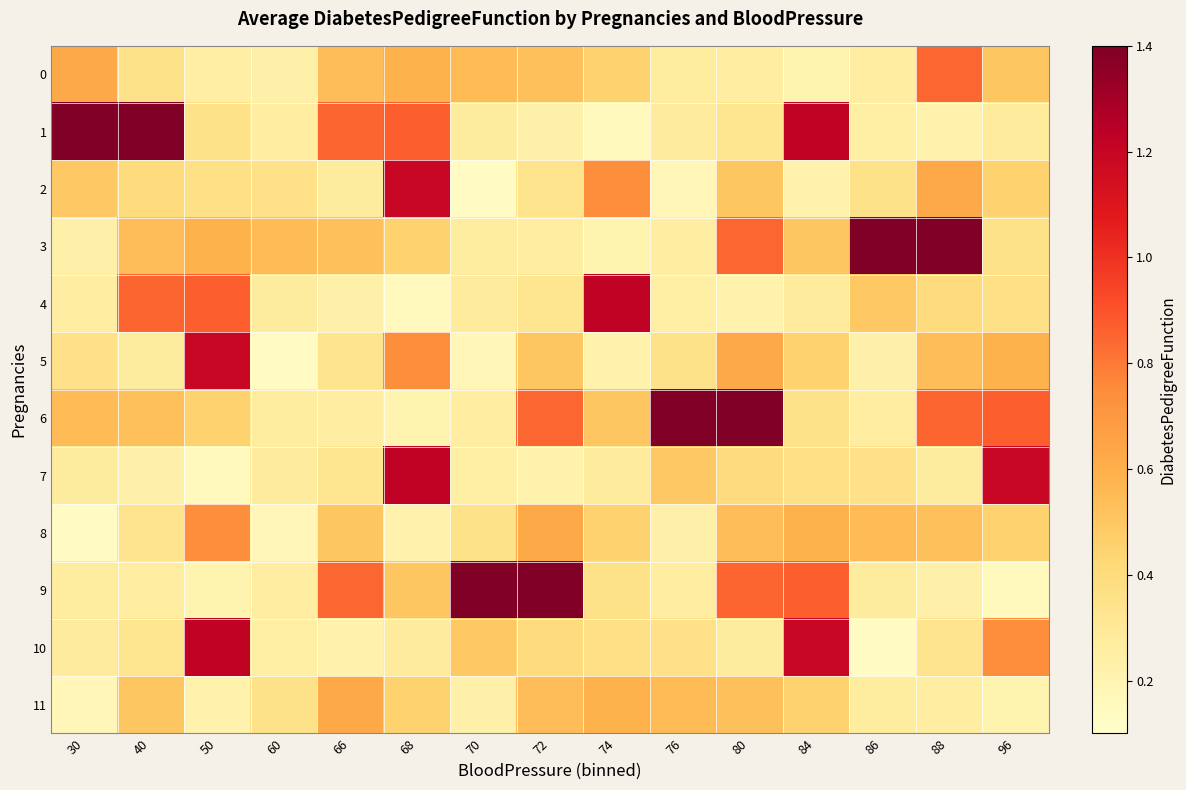

Reading left to right, list all the values displayed in this chart.

0: 30=0.6	40=0.4	50=0.2	60=0.2	66=0.5	68=0.6	70=0.6	72=0.5	74=0.5	76=0.3	80=0.3	84=0.2	86=0.3	88=0.9	96=0.5
1: 30=1.4	40=1.9	50=0.3	60=0.3	66=0.9	68=0.9	70=0.3	72=0.2	74=0.2	76=0.3	80=0.3	84=1.2	86=0.2	88=0.2	96=0.3
2: 30=0.5	40=0.4	50=0.4	60=0.4	66=0.3	68=1.2	70=0.1	72=0.3	74=0.7	76=0.2	80=0.5	84=0.2	86=0.4	88=0.6	96=0.5
3: 30=0.2	40=0.5	50=0.6	60=0.6	66=0.5	68=0.5	70=0.3	72=0.3	74=0.2	76=0.3	80=0.9	84=0.5	86=1.4	88=1.9	96=0.3
4: 30=0.3	40=0.9	50=0.9	60=0.3	66=0.2	68=0.2	70=0.3	72=0.3	74=1.2	76=0.2	80=0.2	84=0.3	86=0.5	88=0.4	96=0.4
5: 30=0.4	40=0.3	50=1.2	60=0.1	66=0.3	68=0.7	70=0.2	72=0.5	74=0.2	76=0.4	80=0.6	84=0.5	86=0.2	88=0.5	96=0.6
6: 30=0.6	40=0.5	50=0.5	60=0.3	66=0.3	68=0.2	70=0.3	72=0.9	74=0.5	76=1.4	80=1.9	84=0.3	86=0.3	88=0.9	96=0.9
7: 30=0.3	40=0.2	50=0.2	60=0.3	66=0.3	68=1.2	70=0.2	72=0.2	74=0.3	76=0.5	80=0.4	84=0.4	86=0.4	88=0.3	96=1.2
8: 30=0.1	40=0.3	50=0.7	60=0.2	66=0.5	68=0.2	70=0.4	72=0.6	74=0.5	76=0.2	80=0.5	84=0.6	86=0.6	88=0.5	96=0.5
9: 30=0.3	40=0.3	50=0.2	60=0.3	66=0.9	68=0.5	70=1.4	72=1.9	74=0.3	76=0.3	80=0.9	84=0.9	86=0.3	88=0.2	96=0.2
10: 30=0.3	40=0.3	50=1.2	60=0.2	66=0.2	68=0.3	70=0.5	72=0.4	74=0.4	76=0.4	80=0.3	84=1.2	86=0.1	88=0.3	96=0.7
11: 30=0.2	40=0.5	50=0.2	60=0.4	66=0.6	68=0.5	70=0.2	72=0.5	74=0.6	76=0.6	80=0.5	84=0.5	86=0.3	88=0.3	96=0.2